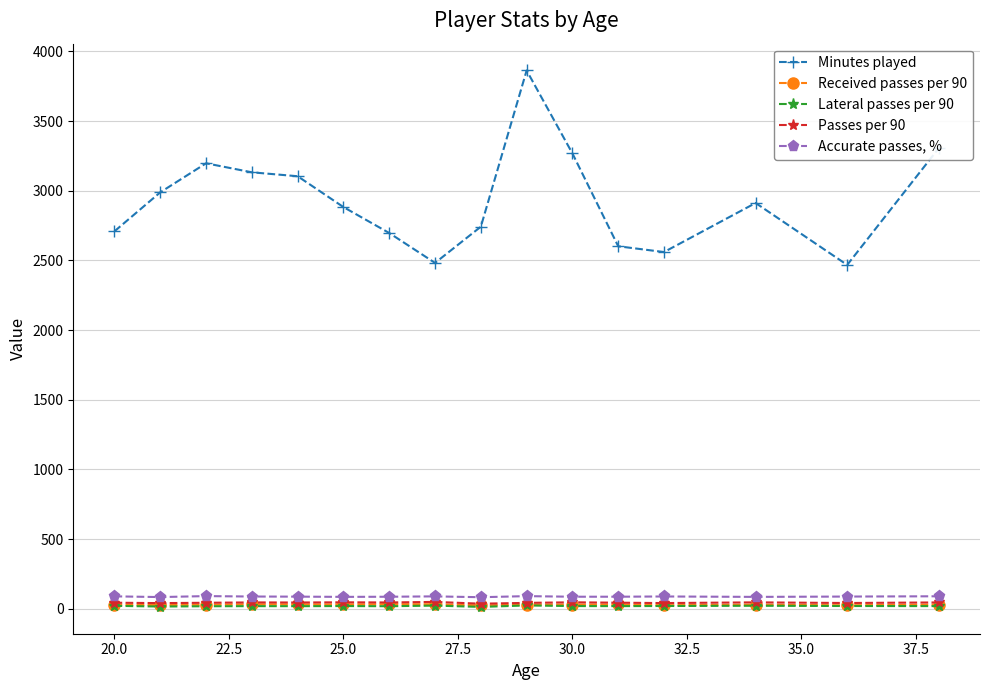

True or false: Minutes played and Passes per 90 cross at least once.

False